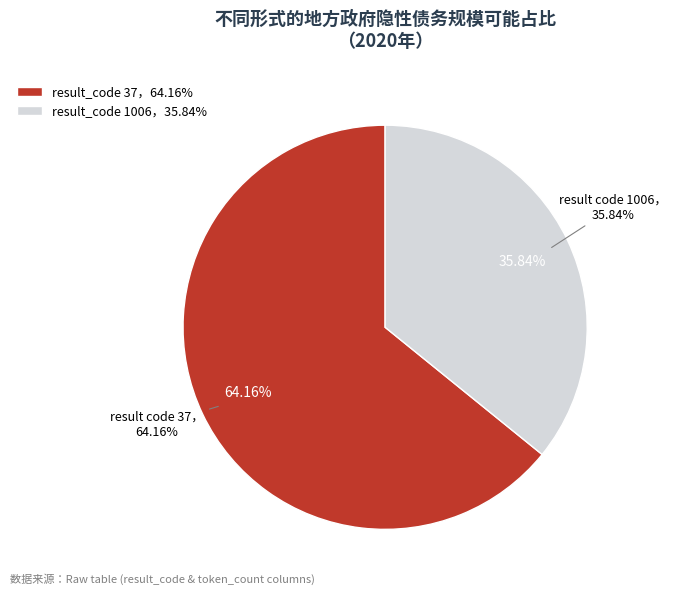

What is the change in value from 37 to 1006?

-913